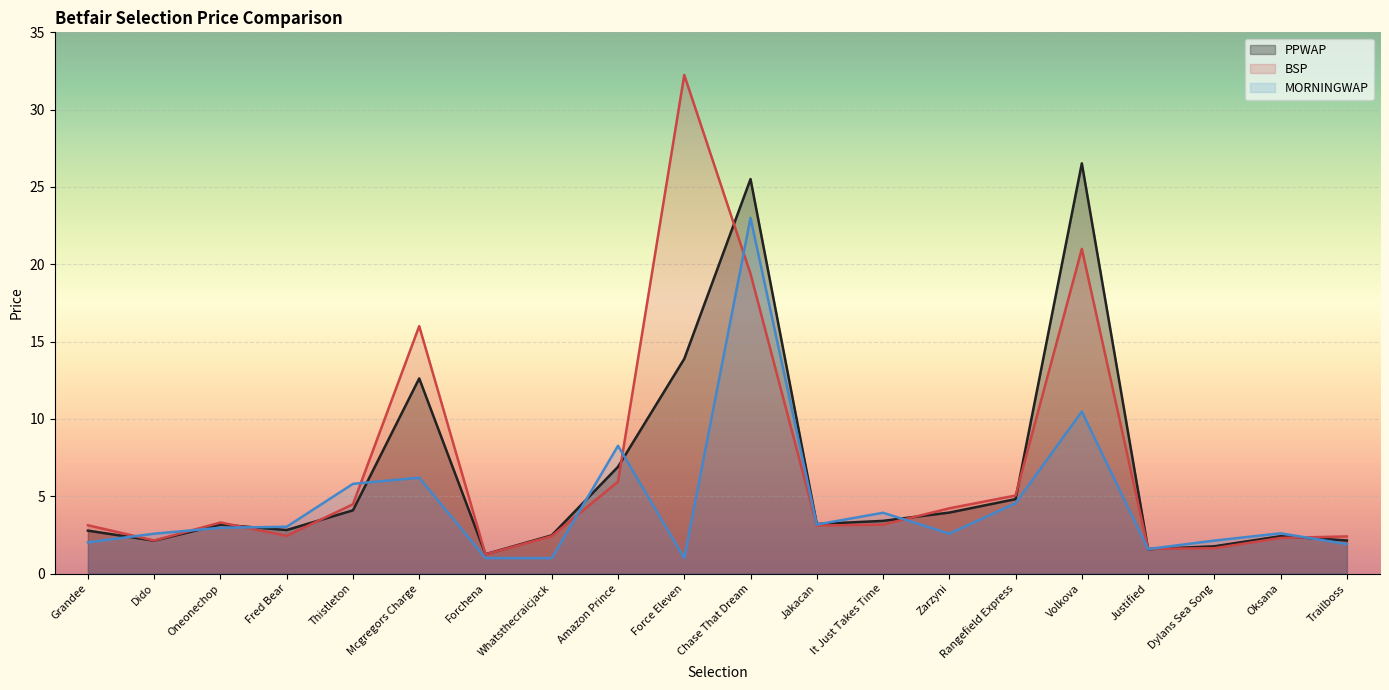

Which label corresponds to the smallest value in the chart?

Forchena